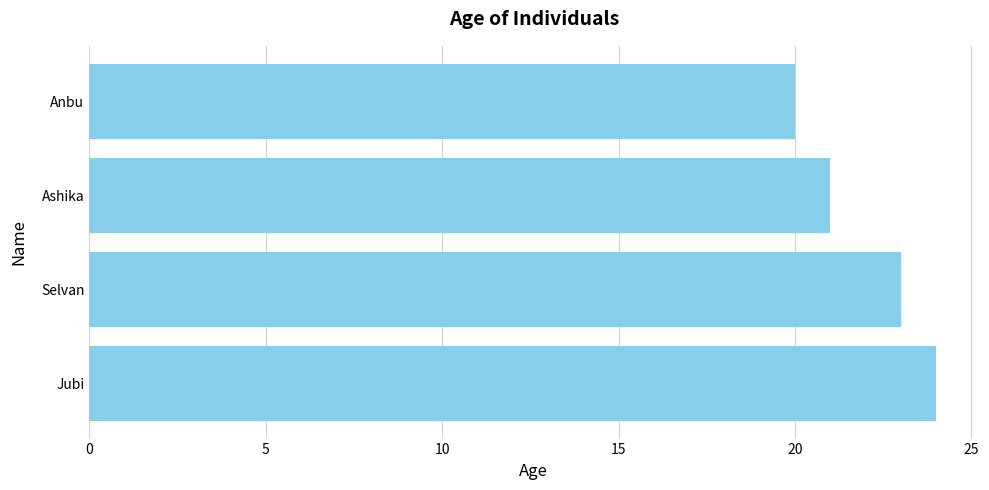

Where is the data nearest to the value 22?

Ashika